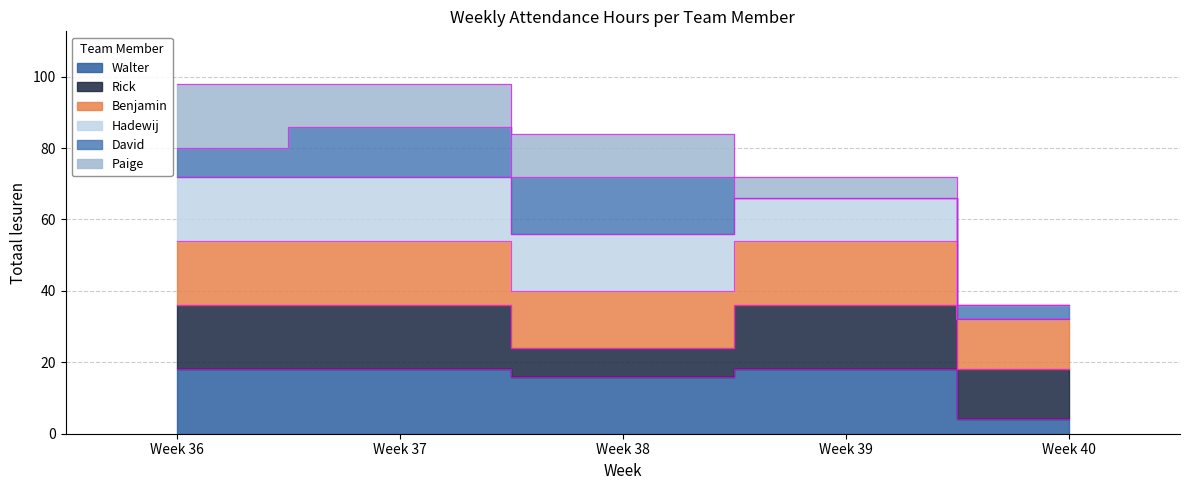

What is the lowest value of the Walter series?

4